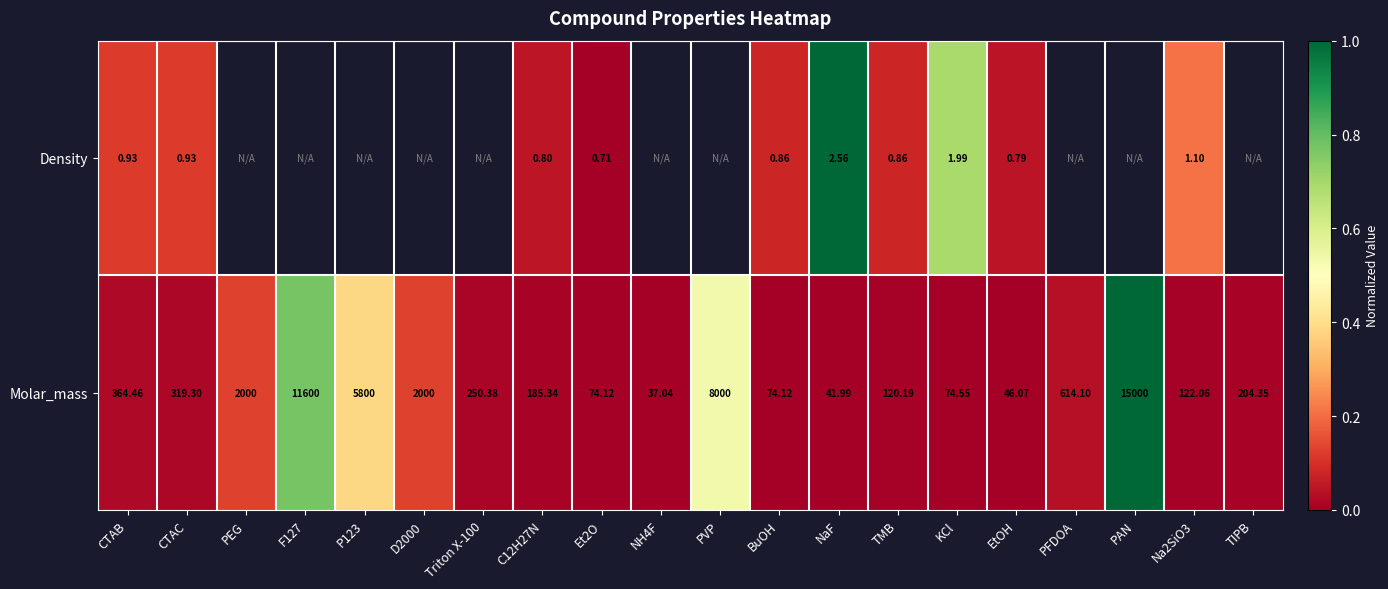

How many distinct data groups are displayed?

2